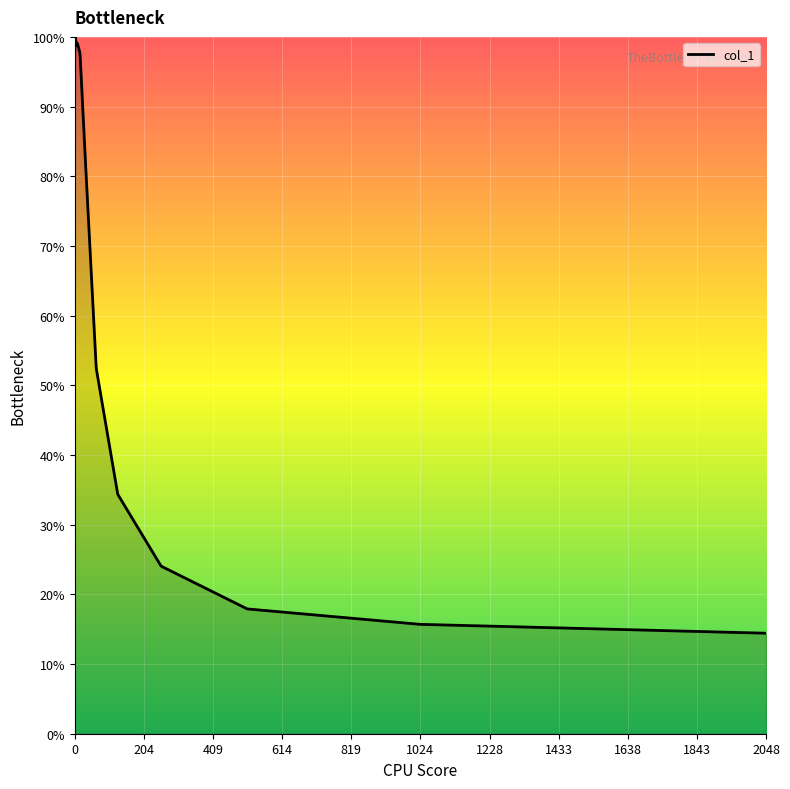

What is the difference between the maximum and minimum values?

85.6